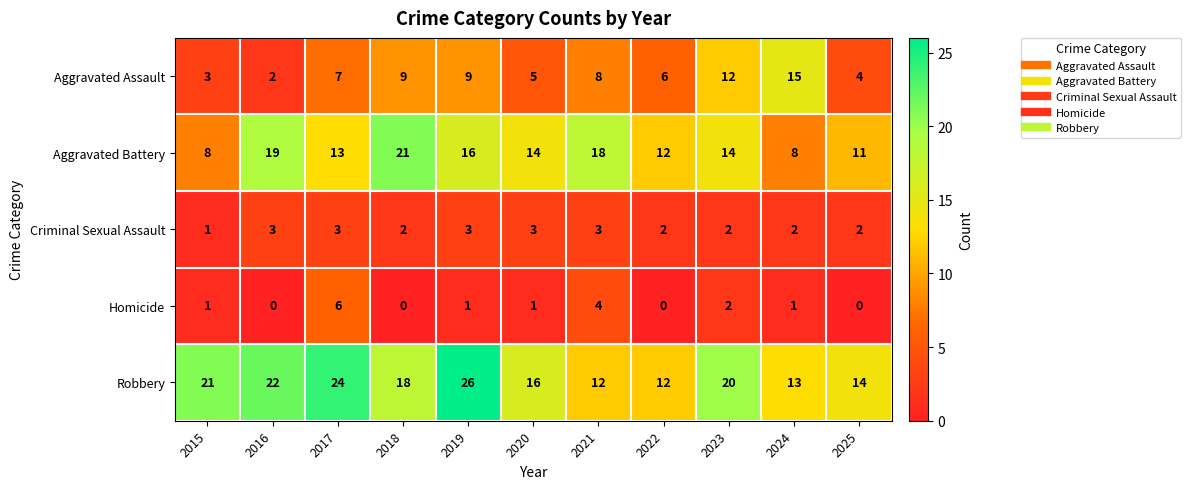

What value does the Robbery series have at 2018?

18